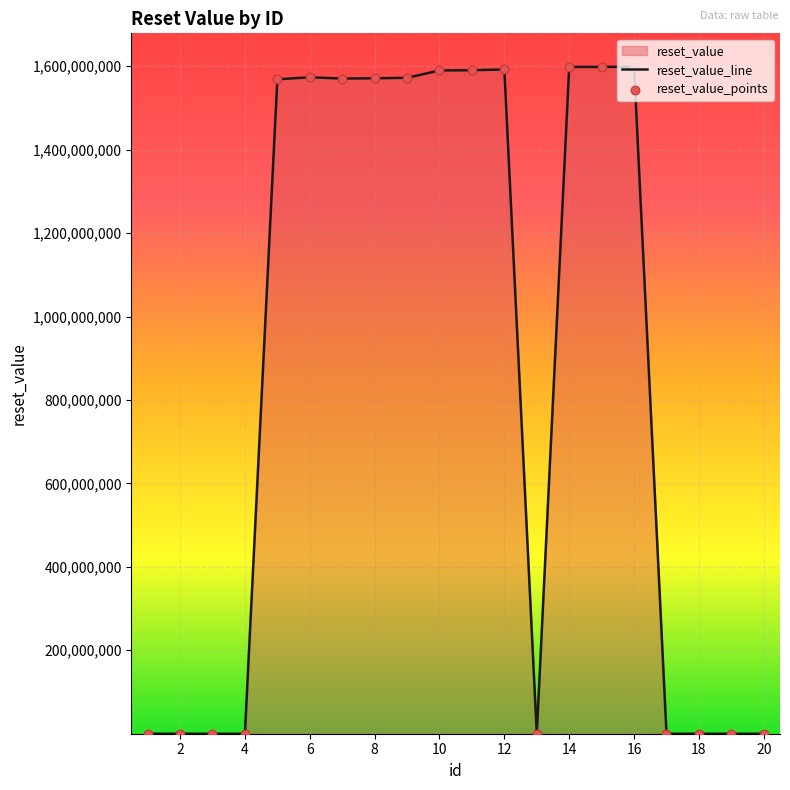

Approximately how many times larger is the value at 11 compared to 8?

1.0